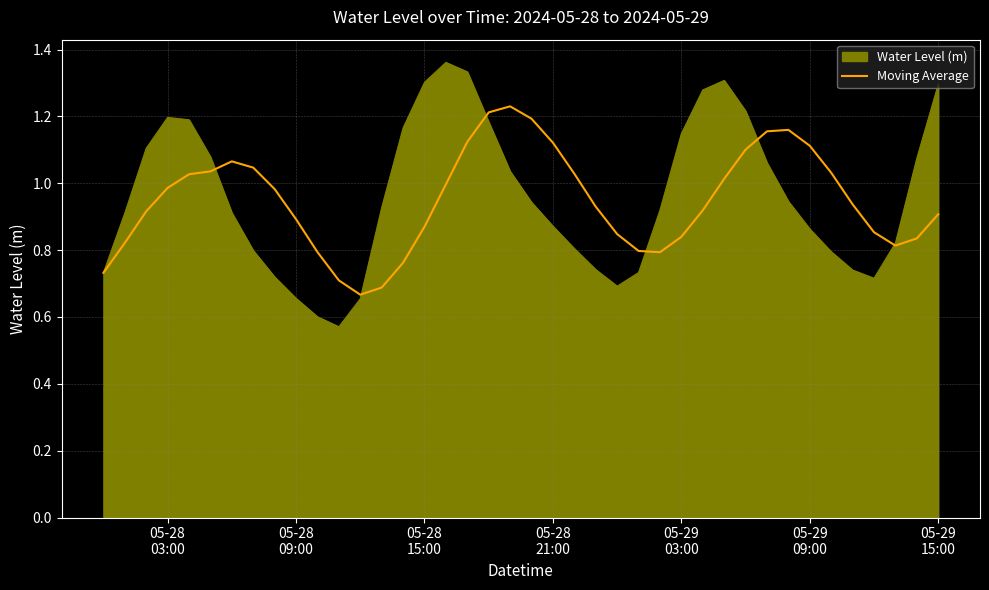

List the series in order of their peak value, lowest first.

Moving Average, Water Level (m)